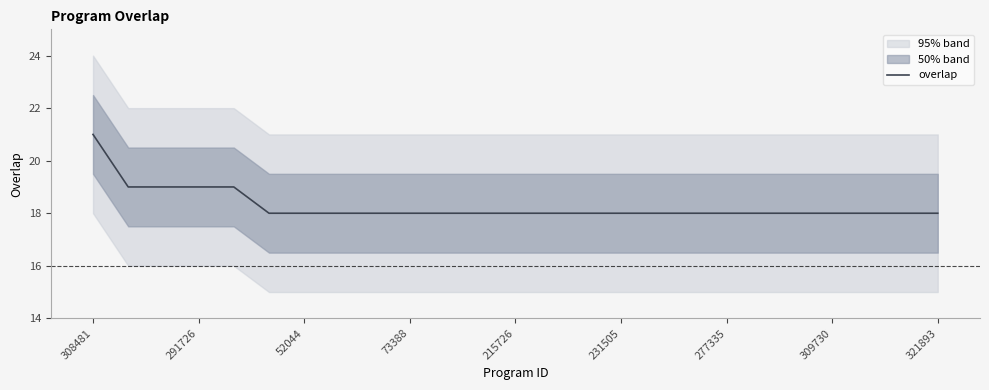

How many values are between 18 and 19?

24